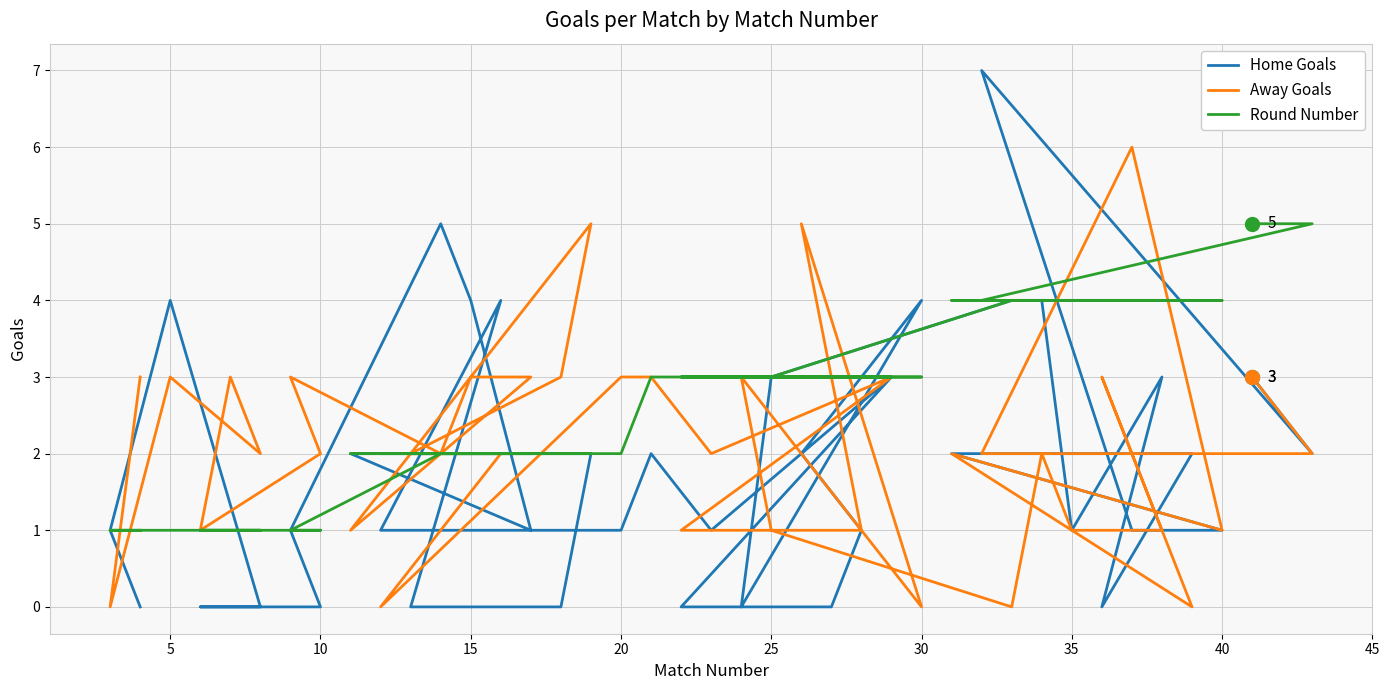

What is the maximum value shown in the chart?

7